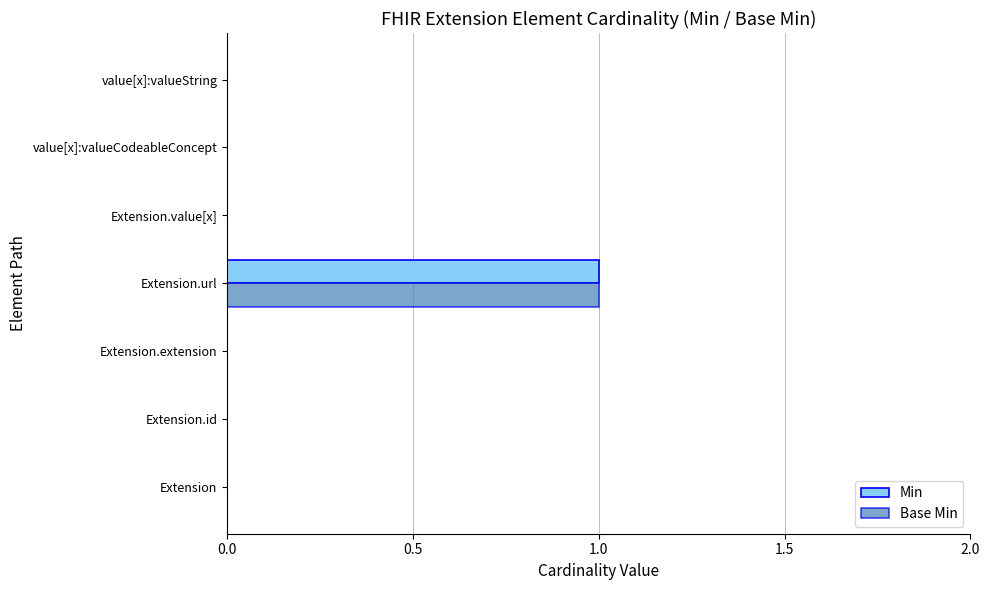

How many Base Min values are between 0 and 1?

7